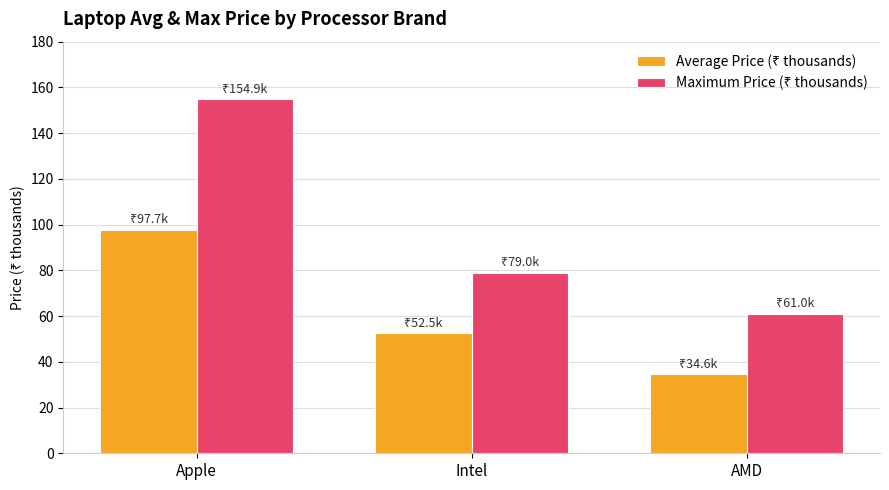

Which category has the lowest value across all series?

AMD